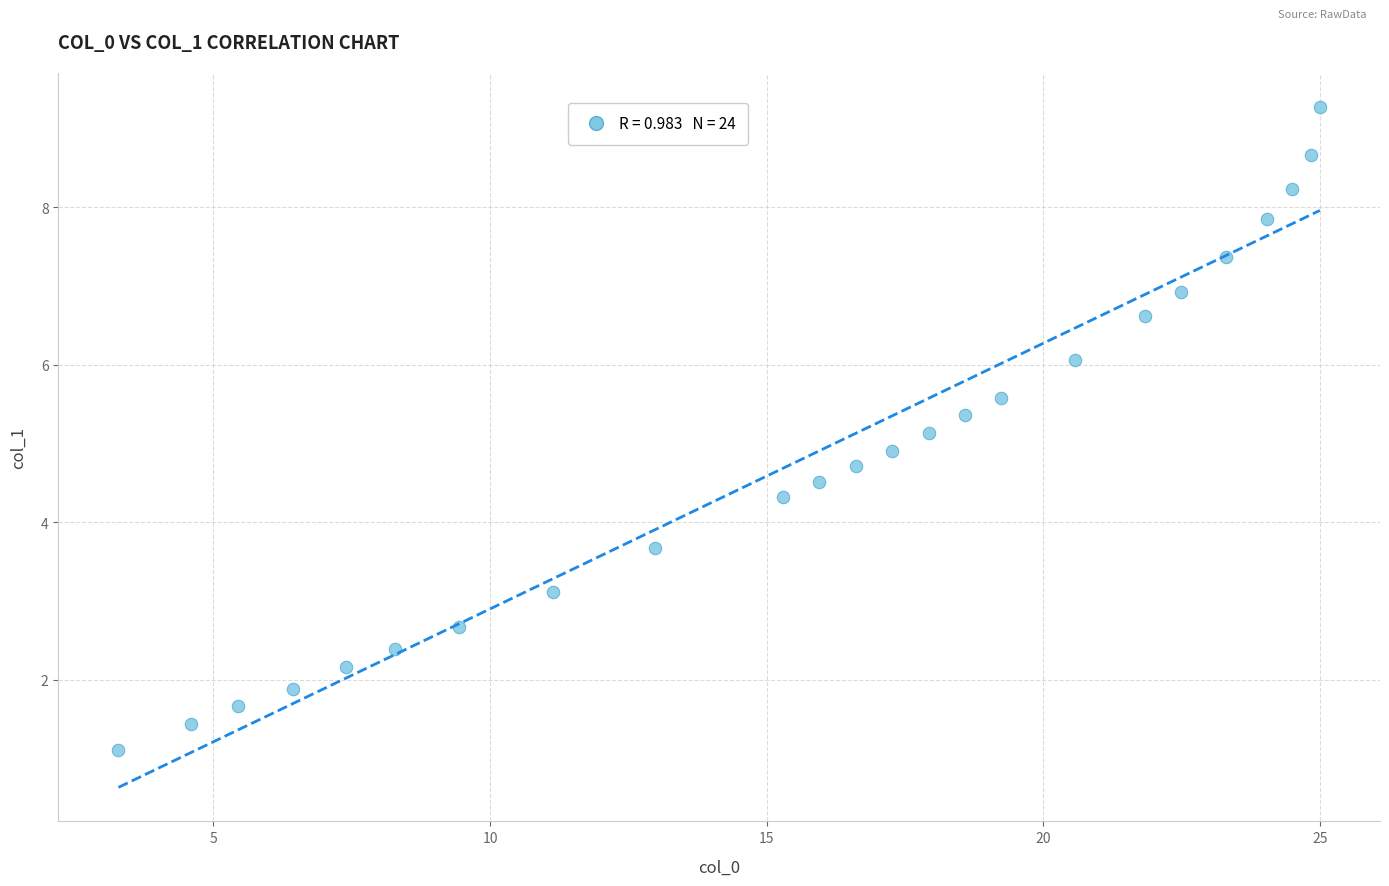

What is the range of Y values (max minus min)?

8.2